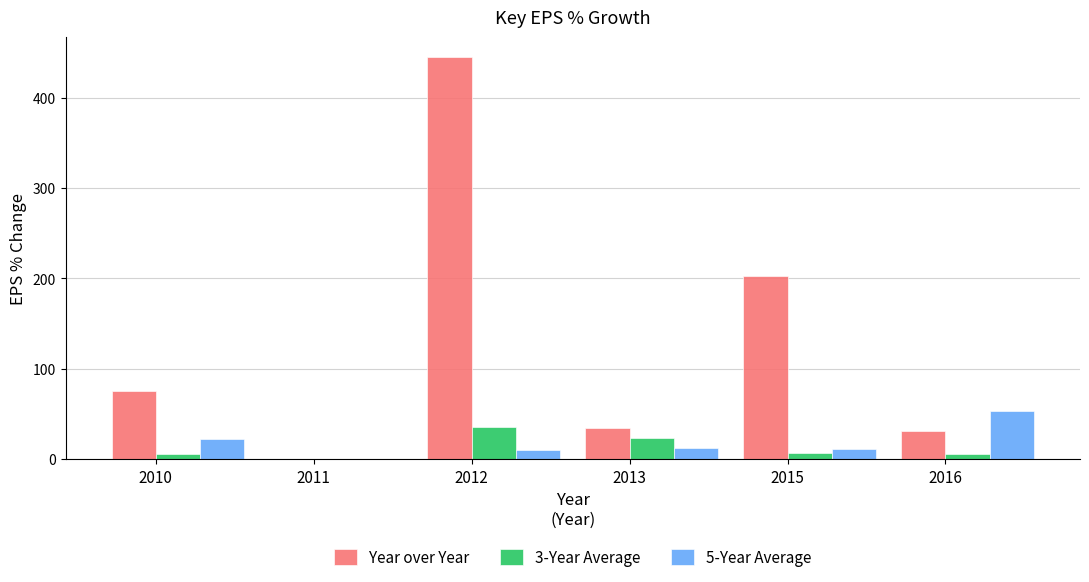

What is the highest value of the 5-Year Average series?

53.8